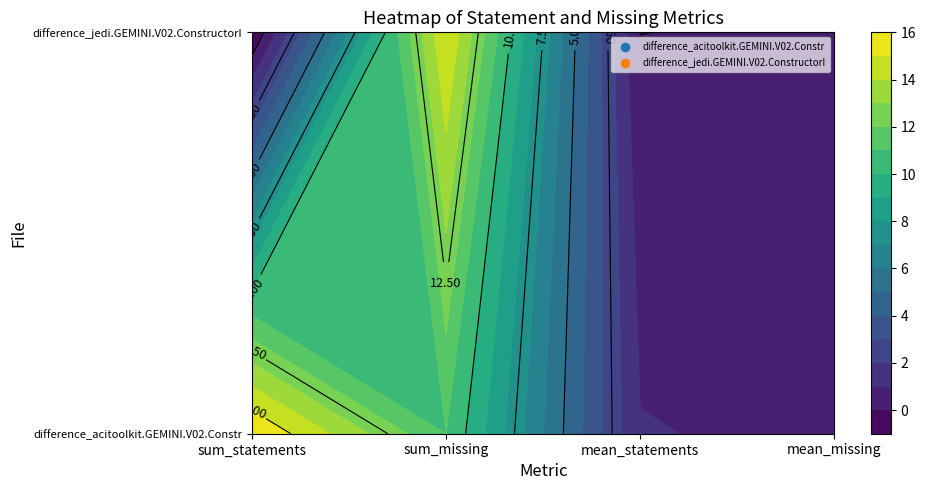

Reading left to right, extract all data points from this chart.

difference_acitoolkit.GEMINI.V02.Constr: sum_statements=16.0	sum_missing=11.0	mean_statements=1.1	mean_missing=0.7
difference_jedi.GEMINI.V02.ConstructorI: sum_statements=-1.0	sum_missing=15.0	mean_statements=-0.0	mean_missing=0.1